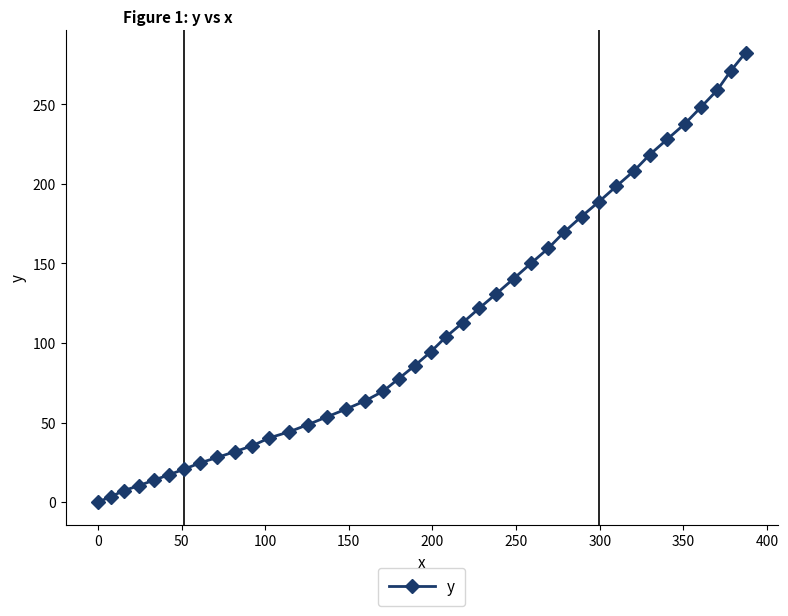

What is the difference between the second highest and minimum values?

271.0